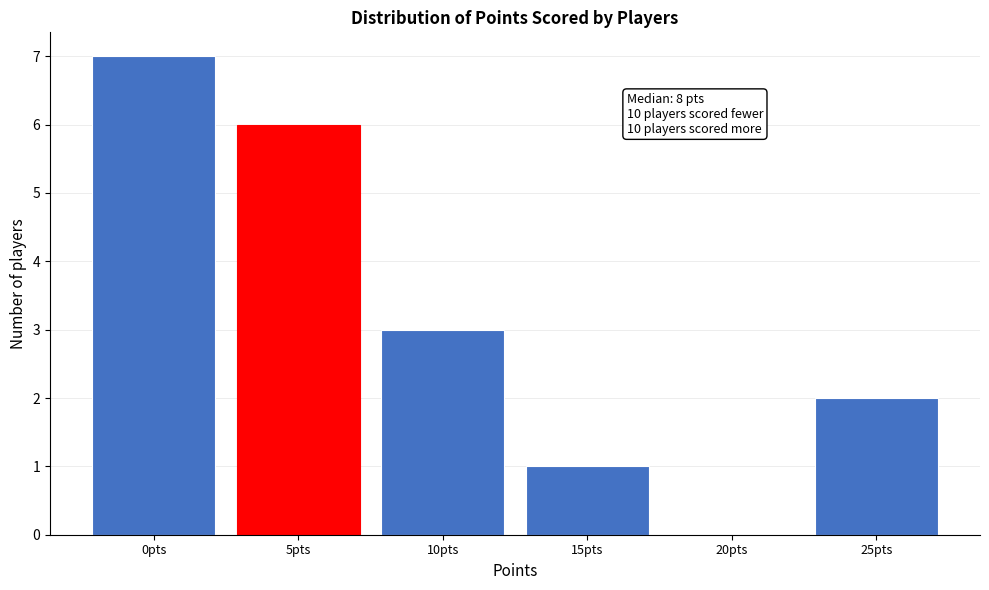

Reading left to right, extract all data points from this chart.

0pts=7	5pts=6	10pts=3	15pts=1	20pts=0	25pts=2